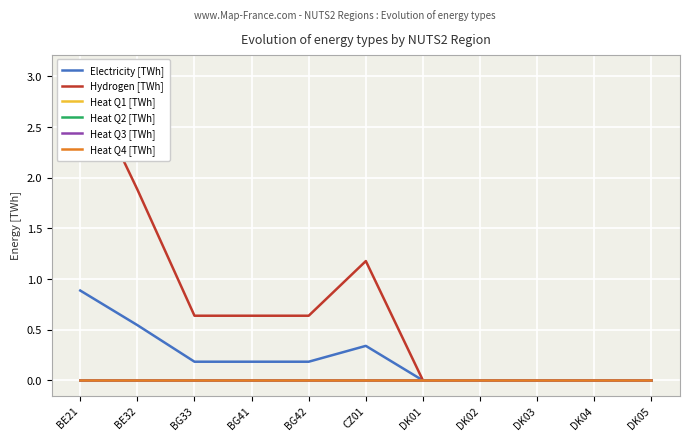

Which category has the highest value in the Heat Q4 [TWh] series?

BE21